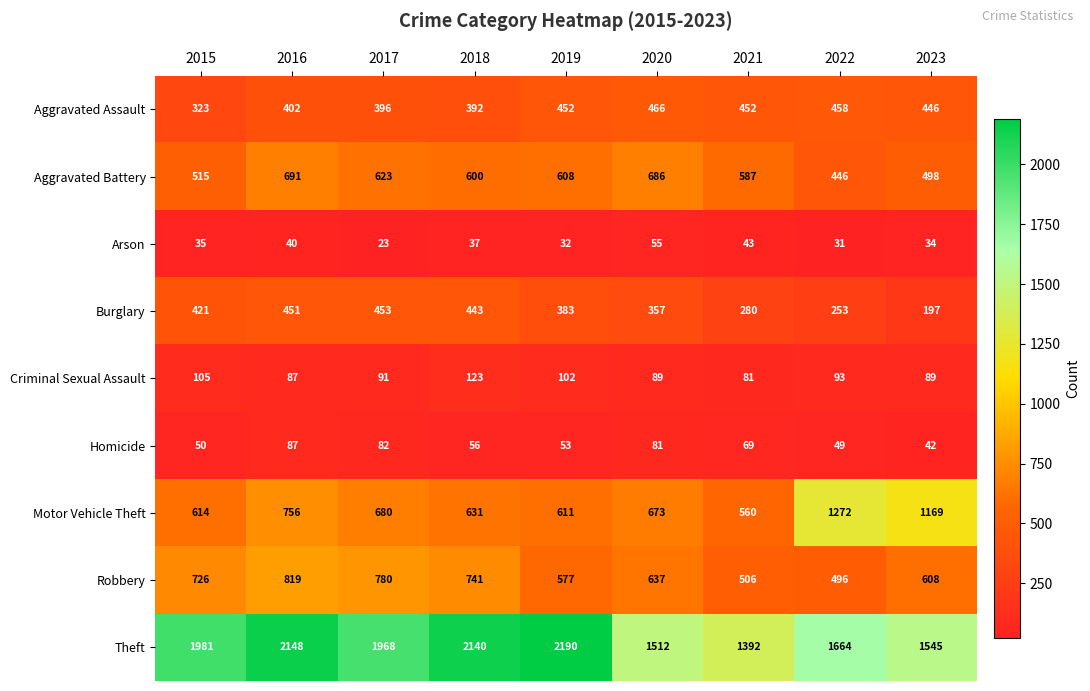

How many categories are shown in the chart?

9